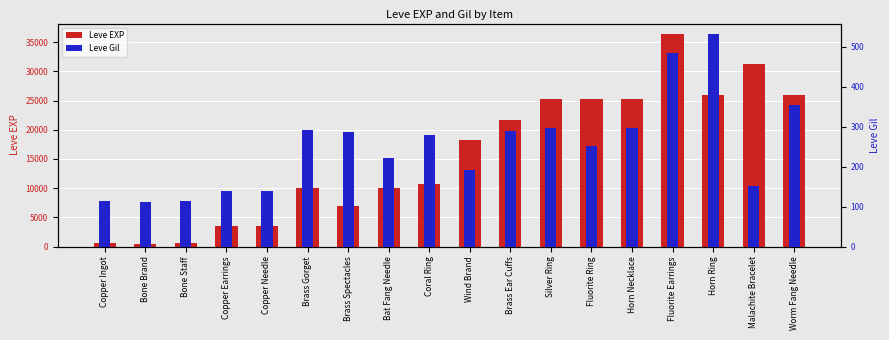

Rank the categories by Leve Gil value from highest to lowest.

Horn Ring, Fluorite Earrings, Worm Fang Needle, Horn Necklace, Silver Ring, Brass Gorget, Brass Ear Cuffs, Brass Spectacles, Coral Ring, Fluorite Ring, Bat Fang Needle, Wind Brand, Malachite Bracelet, Copper Earrings, Copper Needle, Copper Ingot, Bone Staff, Bone Brand